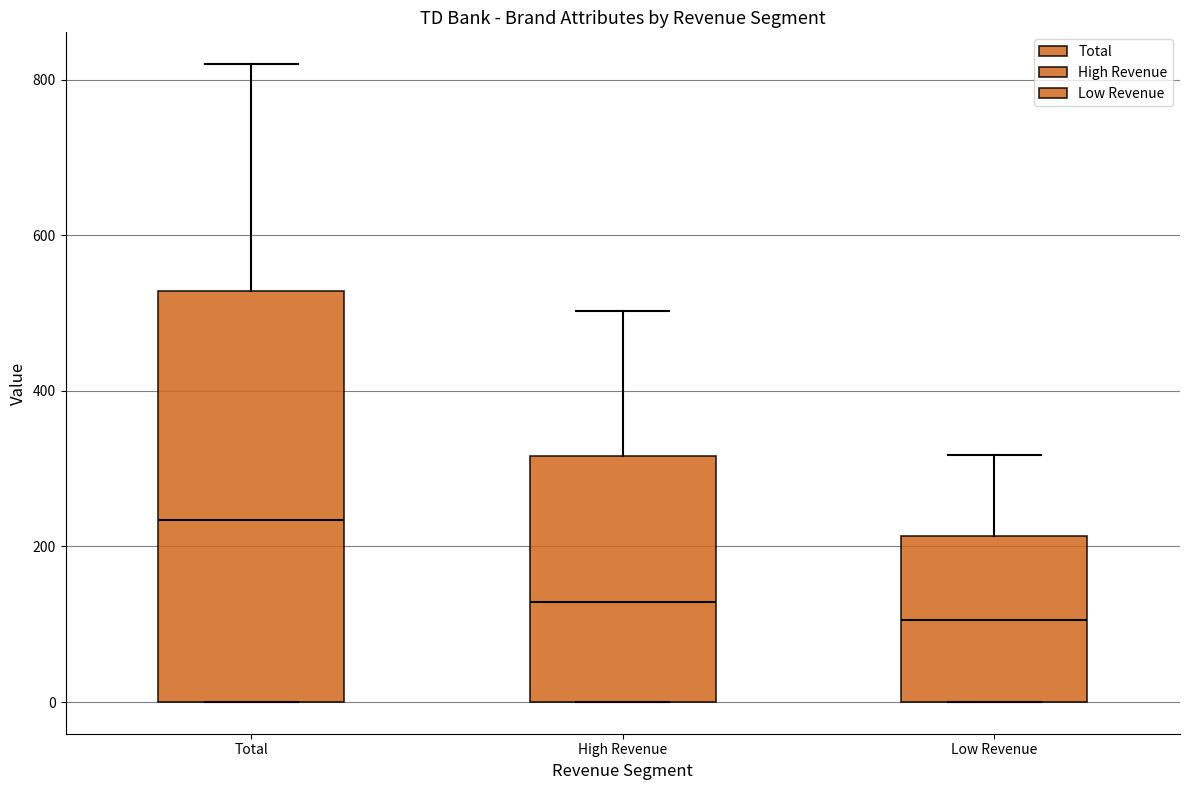

Reading left to right, transcribe this box plot: for each box, give where its median line is, the range the box spans, and where its two whiskers end, as read against the y-axis. The values are not printed on the chart, so give them approximately, as read against the axis.

Total: median 240, box 0 to 520, whiskers 0 to 820
High Revenue: median 120, box 0 to 320, whiskers 0 to 500
Low Revenue: median 100, box 0 to 220, whiskers 0 to 320